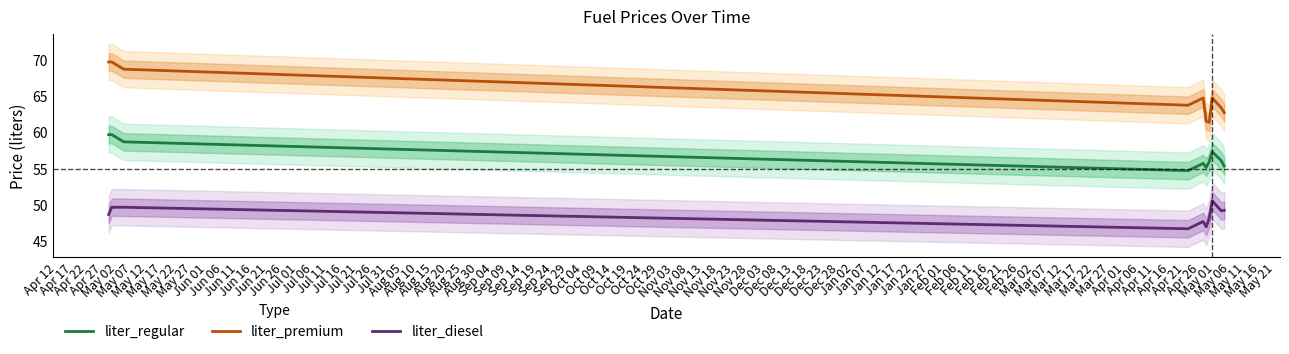

What is the lowest value of the liter_regular series?

54.7